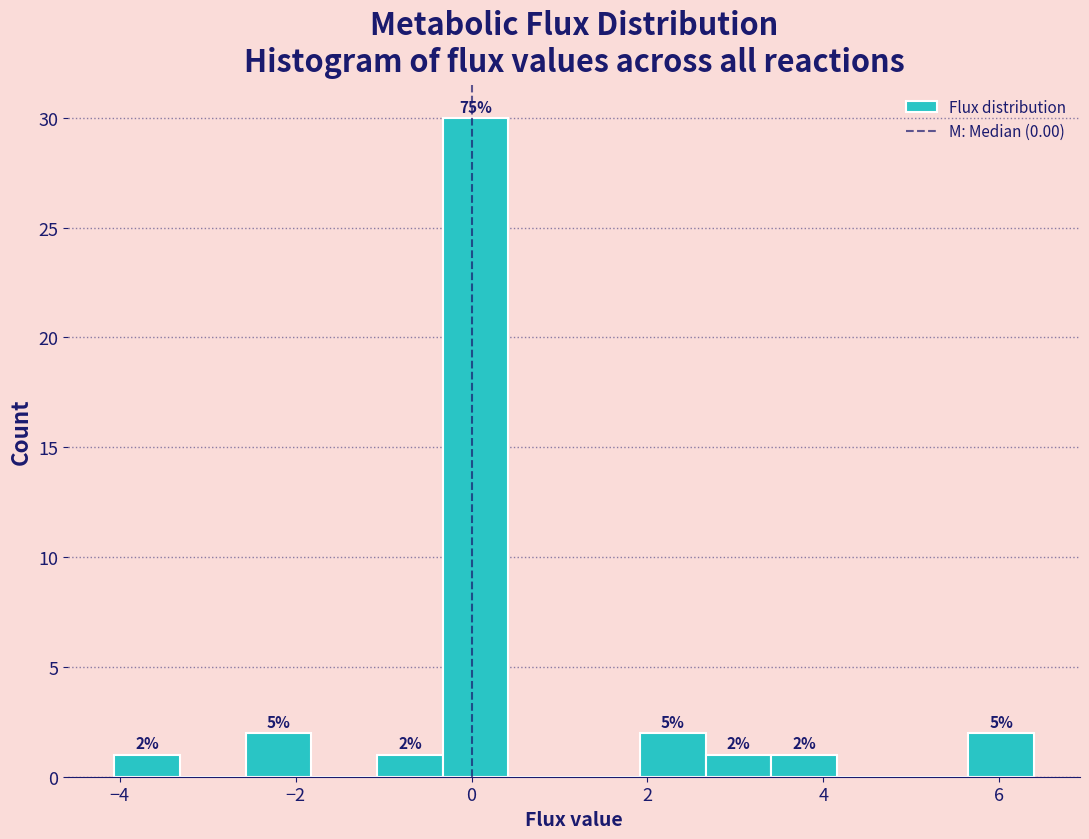

Read against the x-axis, roughly where is the centre of the tallest bar?

0.0